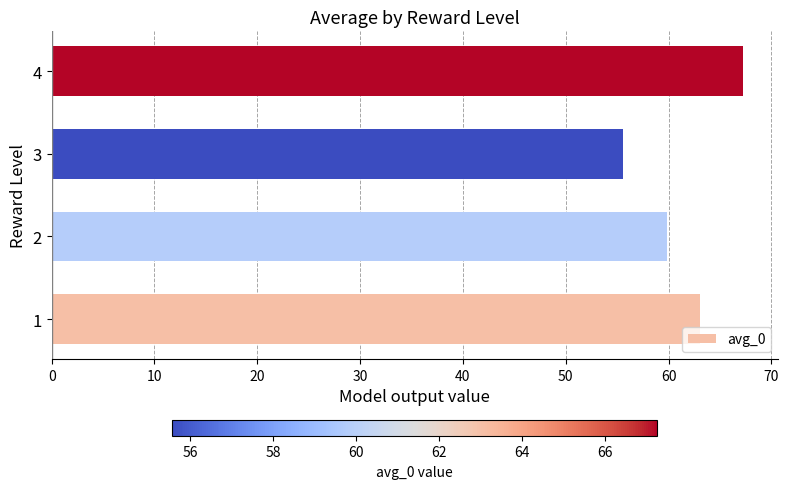

Does the chart contain stacked bars?

No